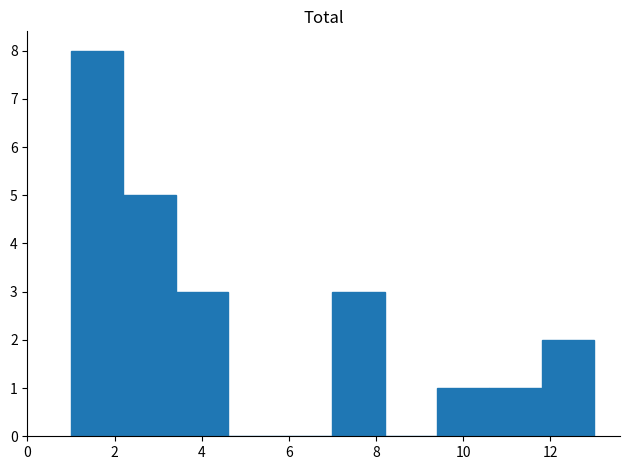

Reading left to right, list every bar in this chart as the range it spans on the x-axis followed by its height. The values are not printed on the chart, so give them approximately, as read against the axis.

1.0 to 2.2: 8
2.2 to 3.4: 5
3.4 to 4.6: 3
4.6 to 5.8: 0
5.8 to 7.0: 0
7.0 to 8.2: 3
8.2 to 9.4: 0
9.4 to 10.6: 1
10.6 to 11.8: 1
11.8 to 13.0: 2